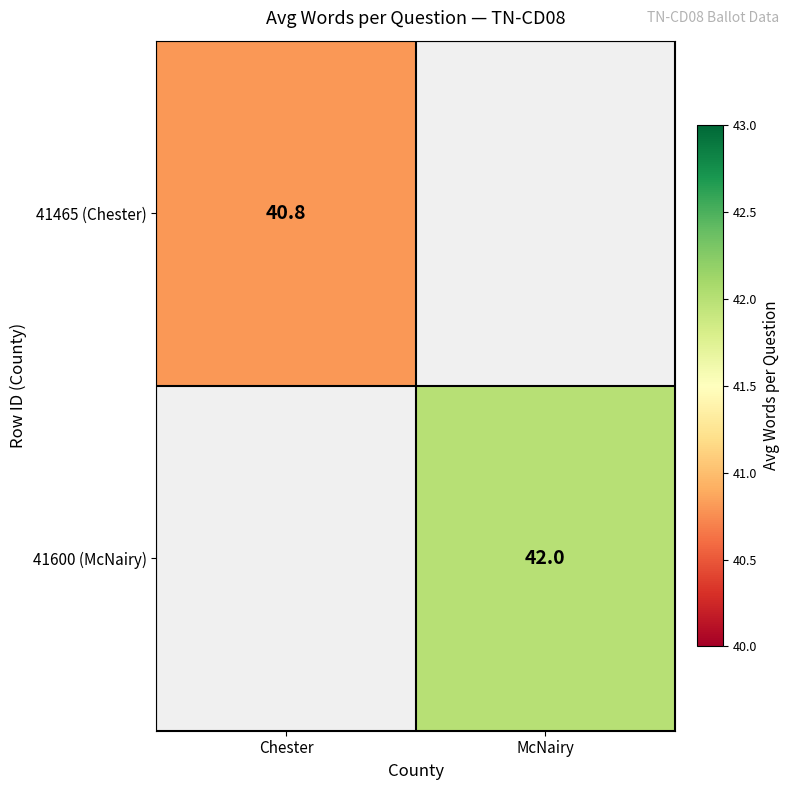

The value of 41465 (Chester) at Chester is 40.8. True or false?

True